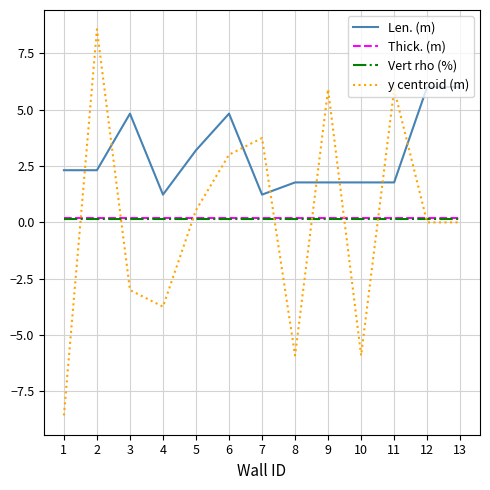

True or false: Vert rho (%) and Len. (m) cross at least once.

False